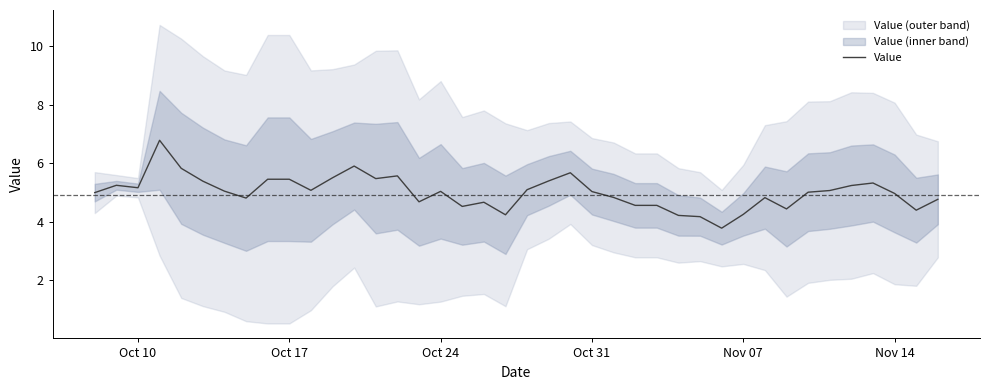

Does the chart display data point markers on the line(s)?

No